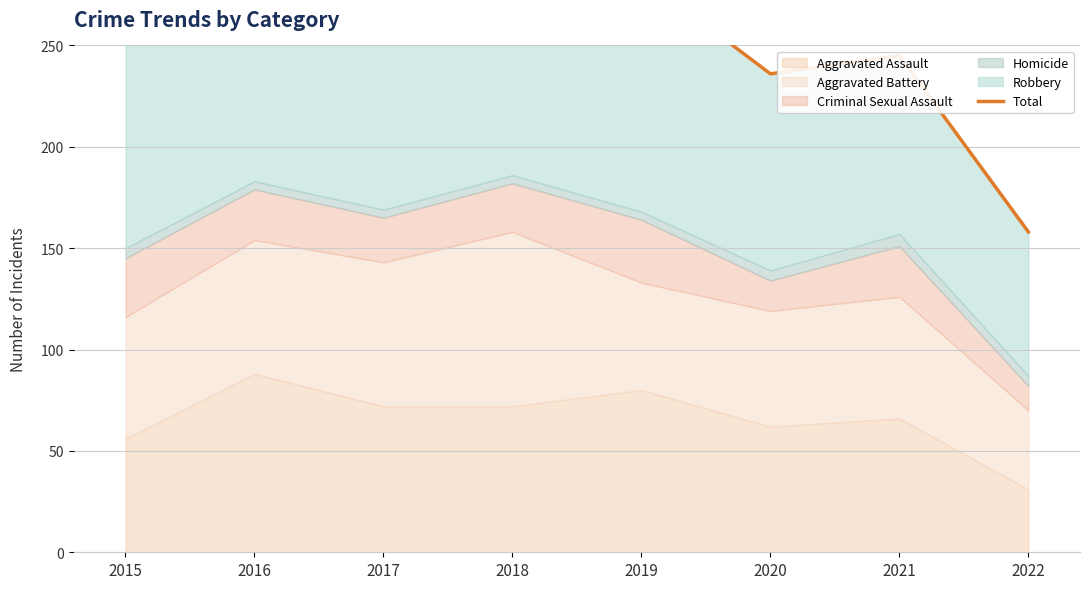

How many values exceed 289?

3